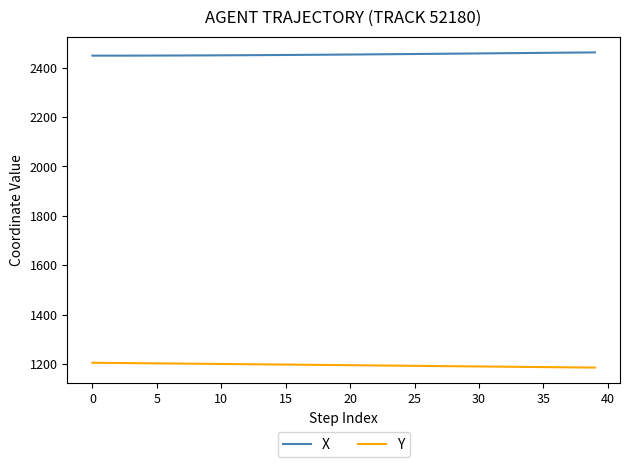

Rank the series by their average value, from highest to lowest.

X, Y